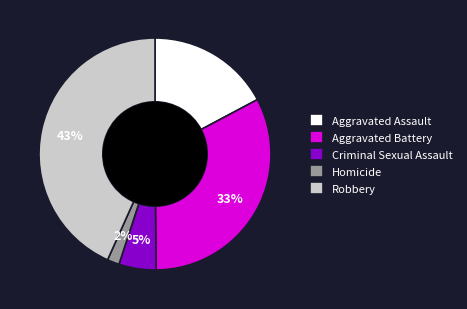

Combined, do Robbery and Criminal Sexual Assault account for over 50%?

No